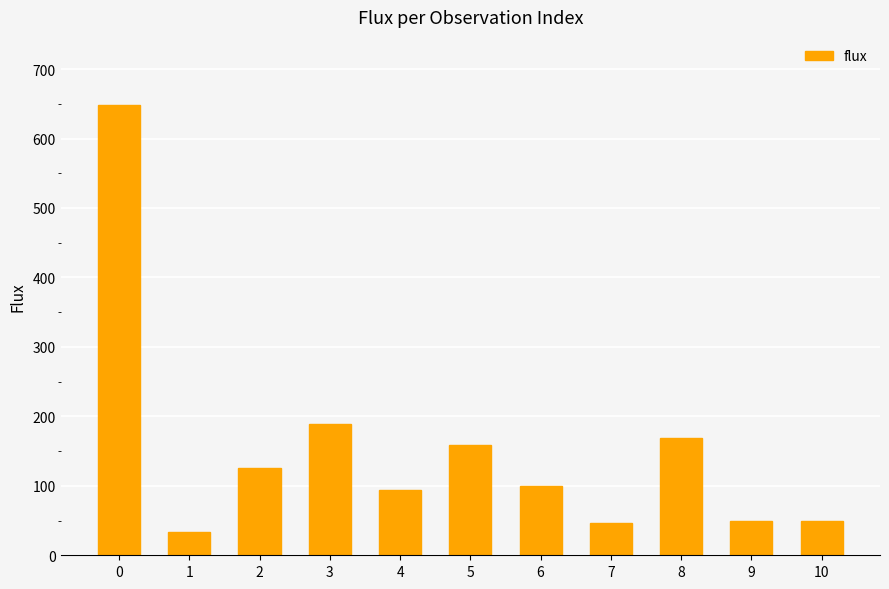

Approximately how many times larger is the value at 8 compared to 0?

0.3